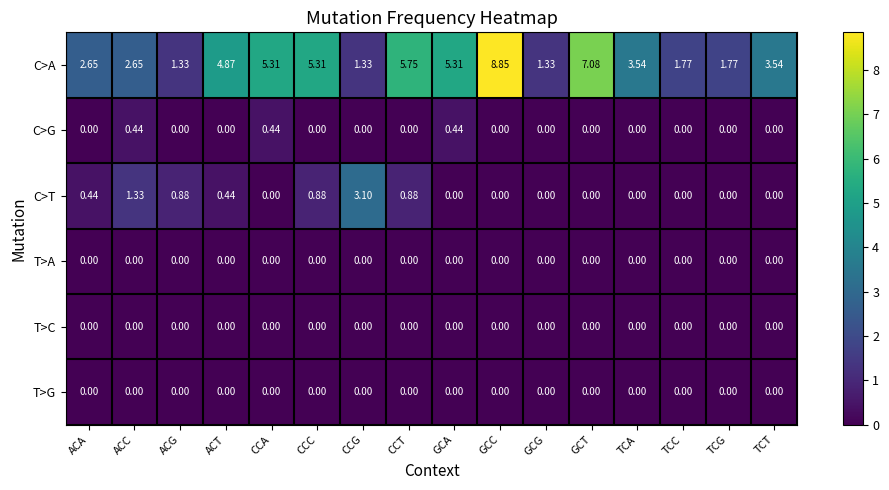

Which series has the largest range (max minus min)?

C>A